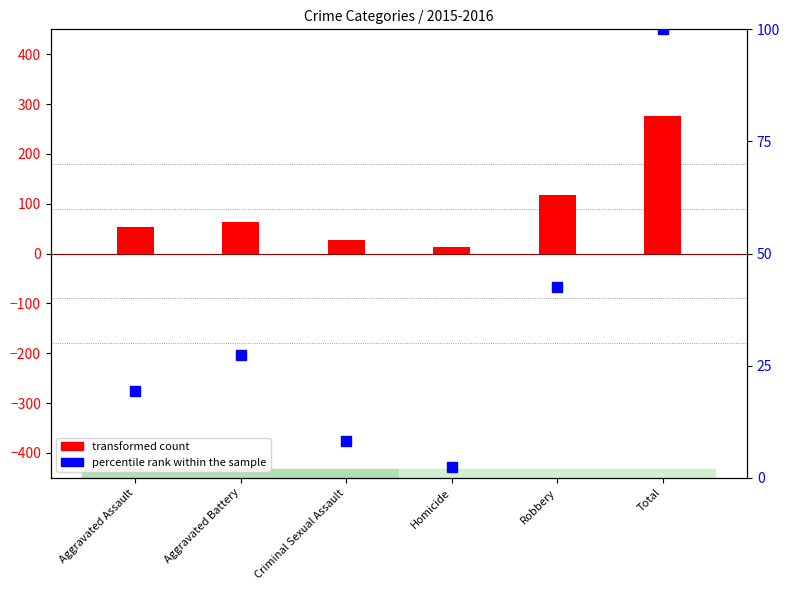

What is the label of the 4th bar from the right?

Criminal Sexual Assault